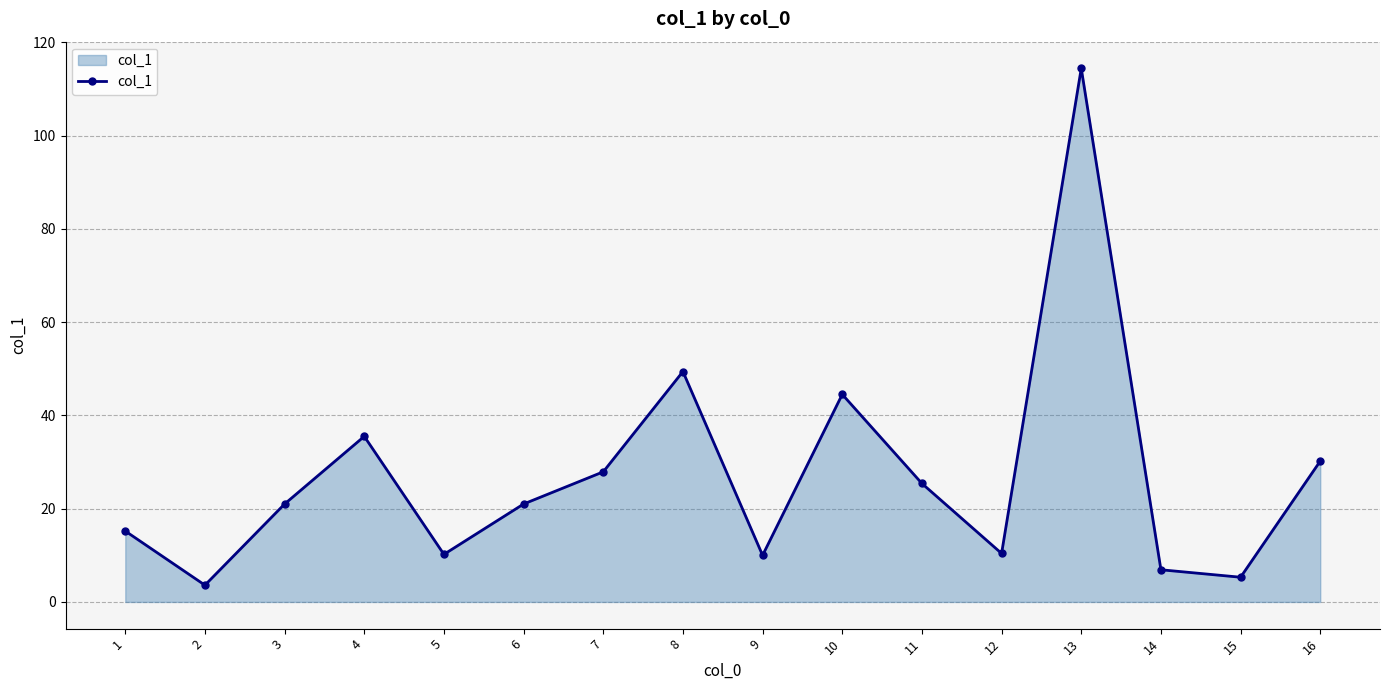

Where is the data nearest to the value 59?

8